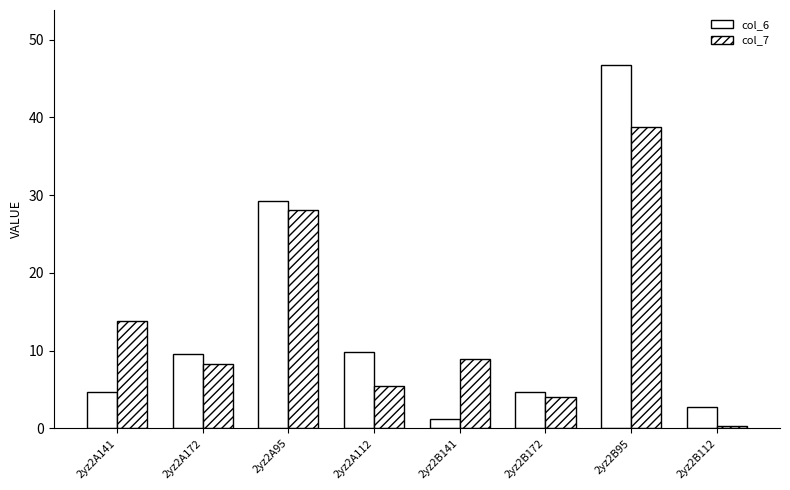

What is the difference between the second highest and second lowest values in the col_6 series?

26.5